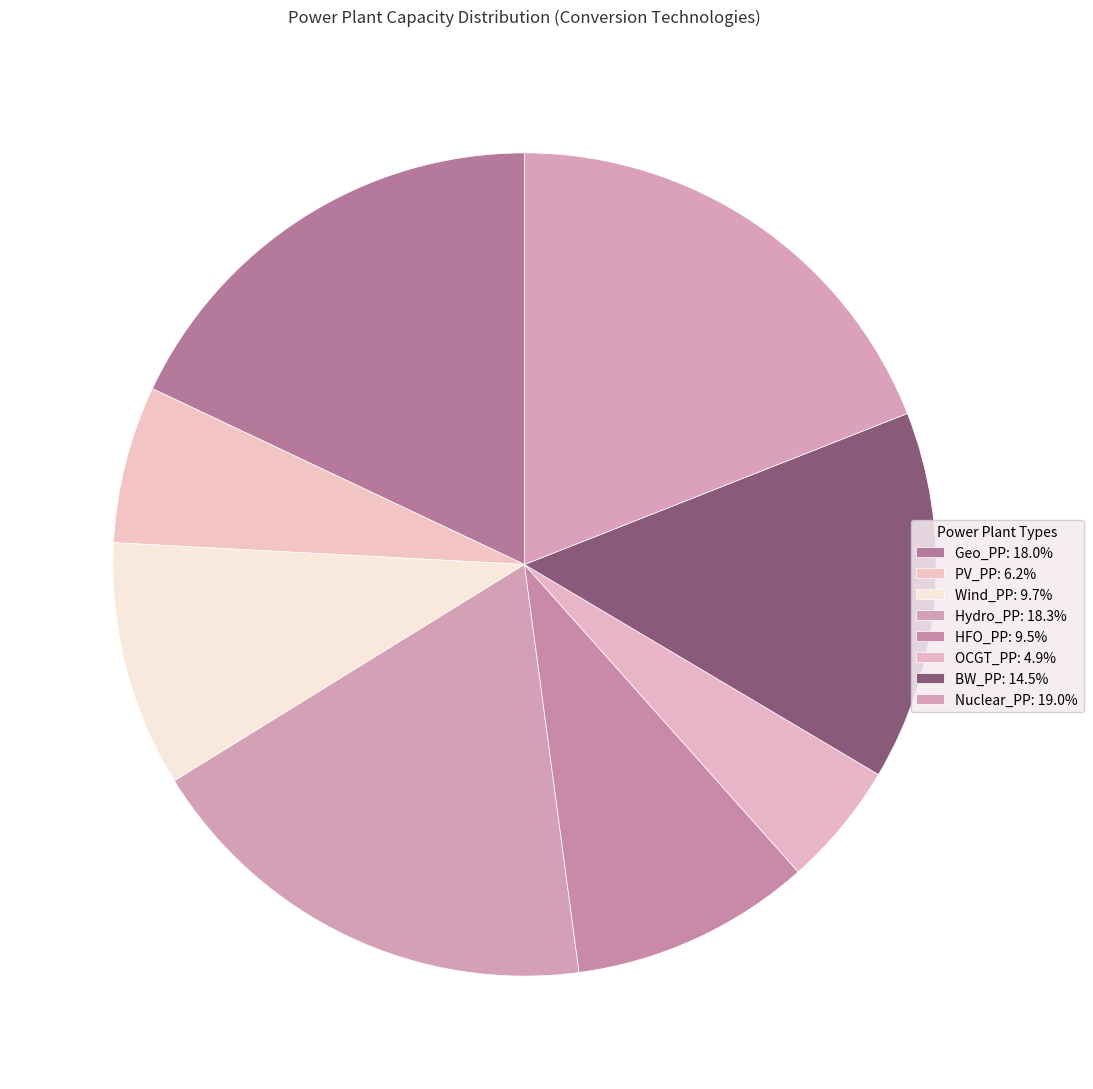

How many segments does this pie chart have?

8